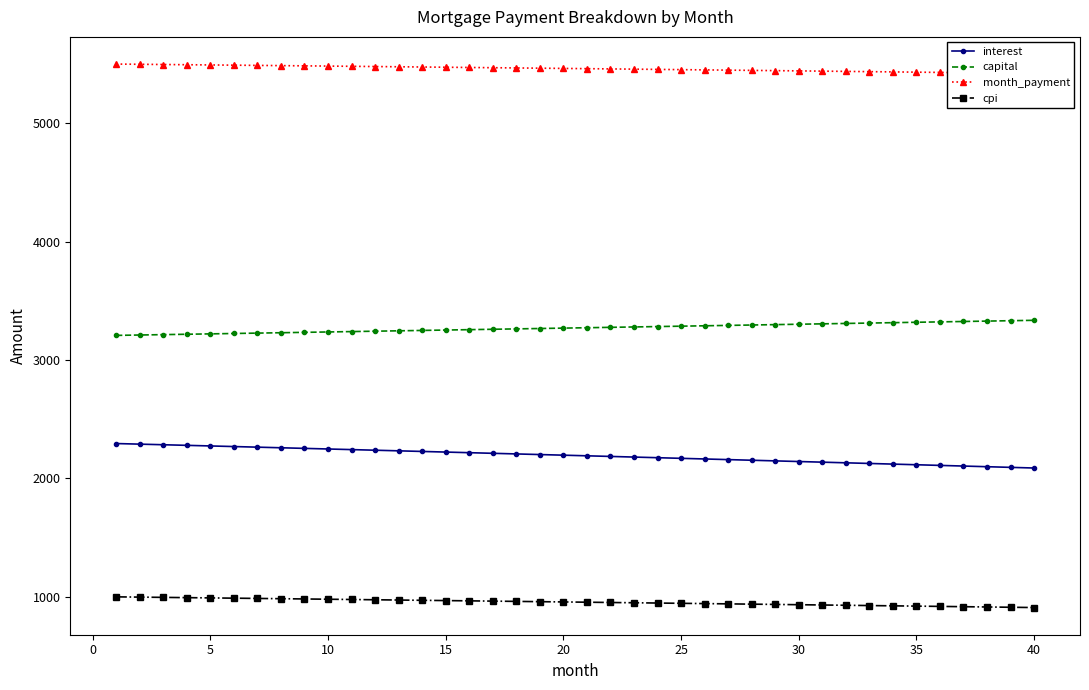

The value of cpi at 35 is 1208.9. True or false?

False